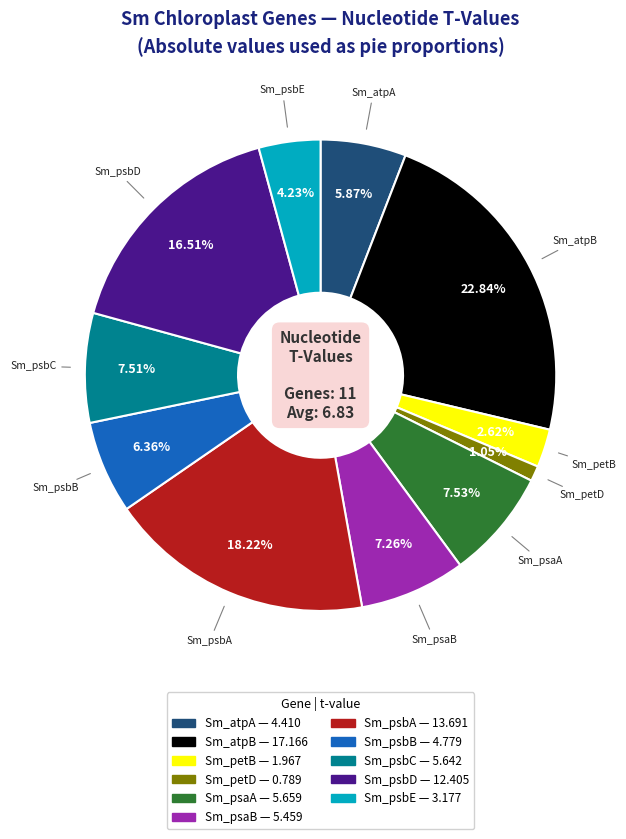

Does any single category account for the majority?

No